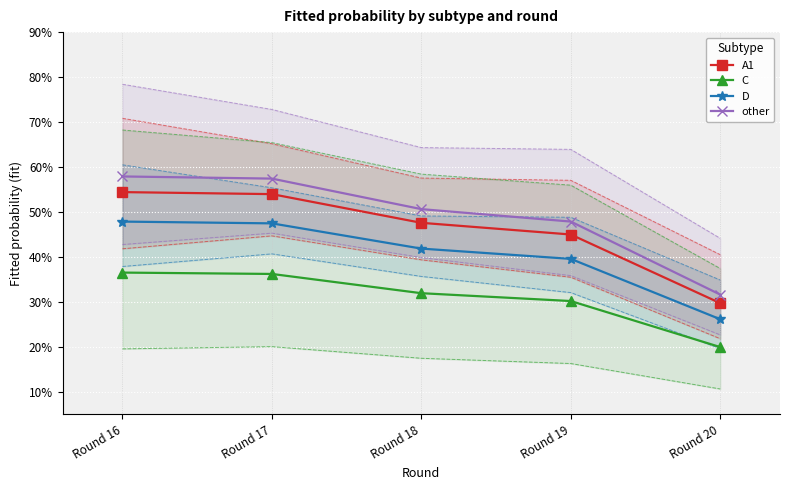

How many lines are shown in the chart?

4